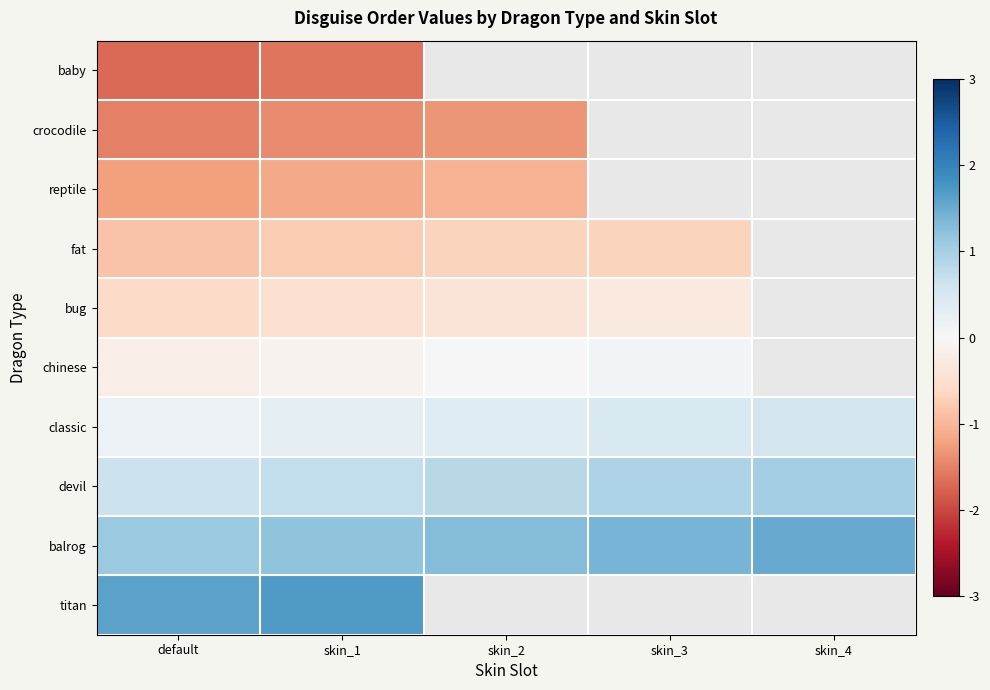

True or false: devil has a value of 0.3 at default.

False